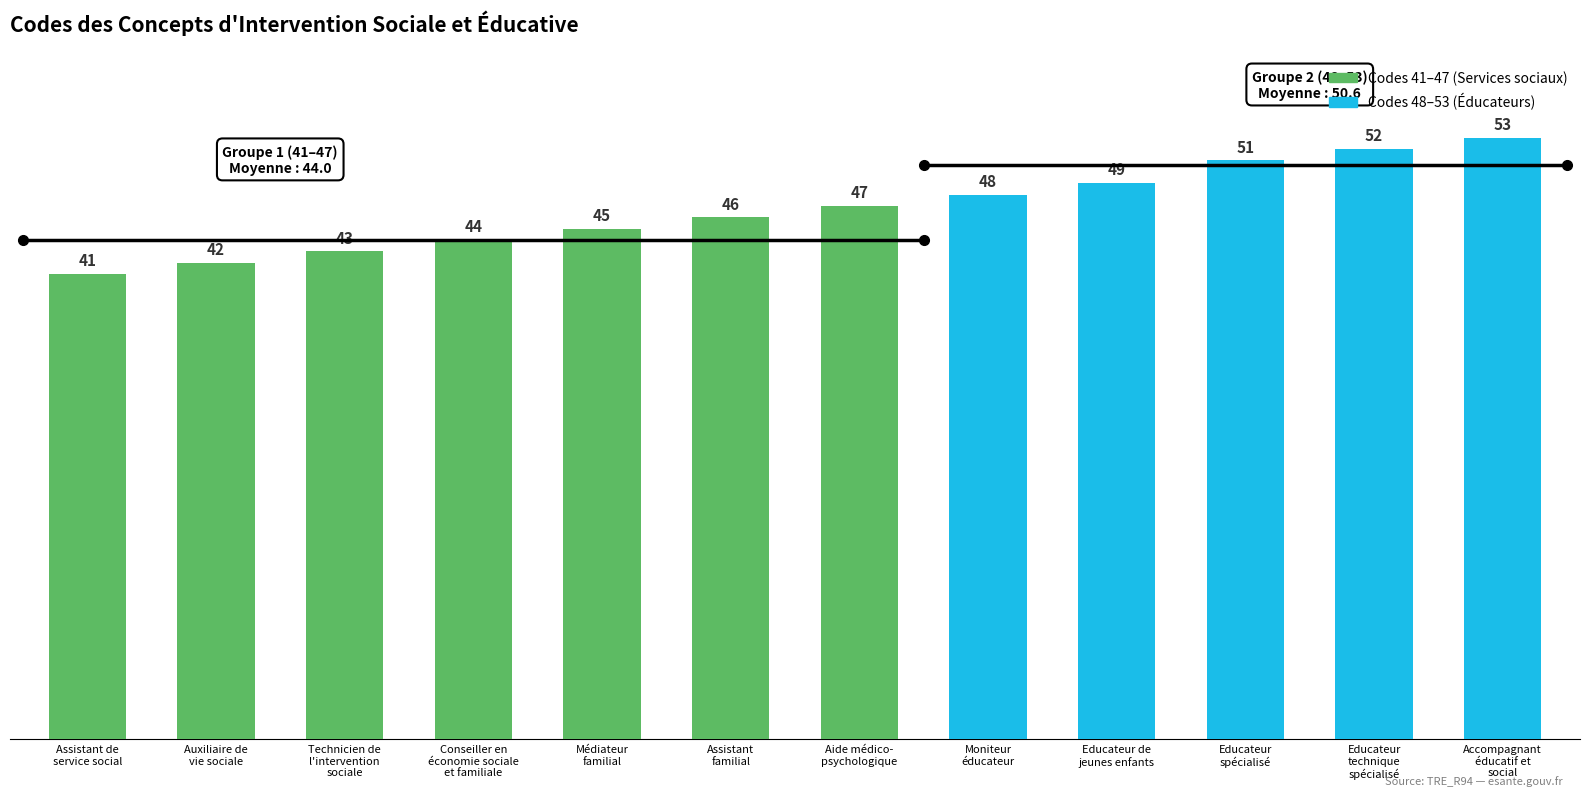

What is the difference between the maximum and minimum values?

12